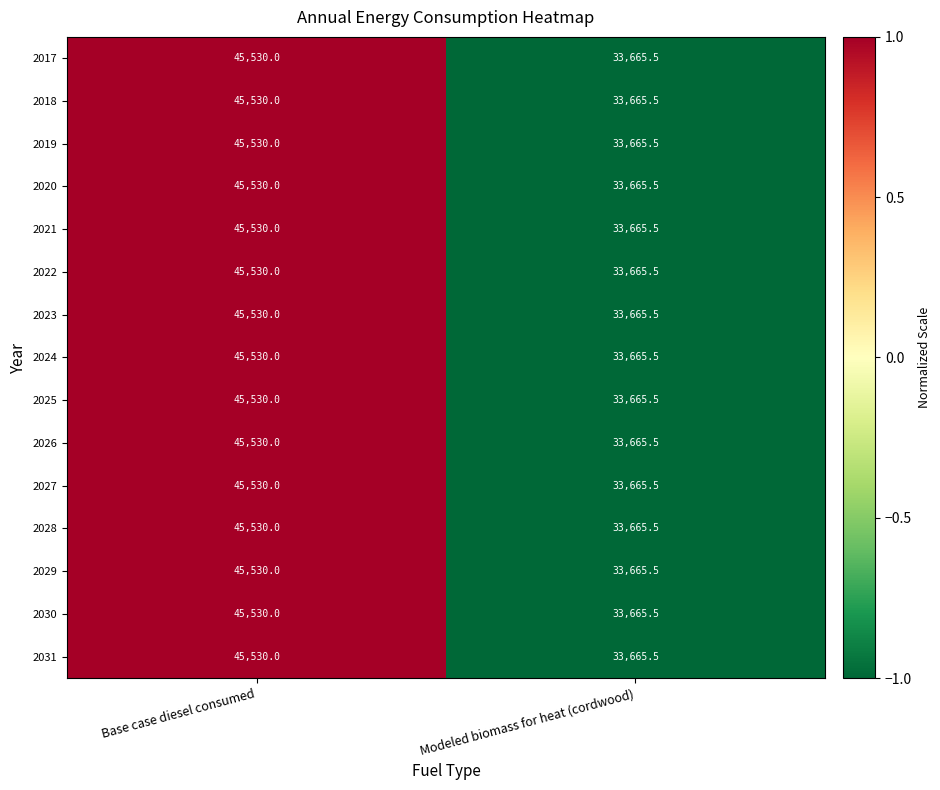

At which category is the sum across all series the highest?

Base case diesel consumed